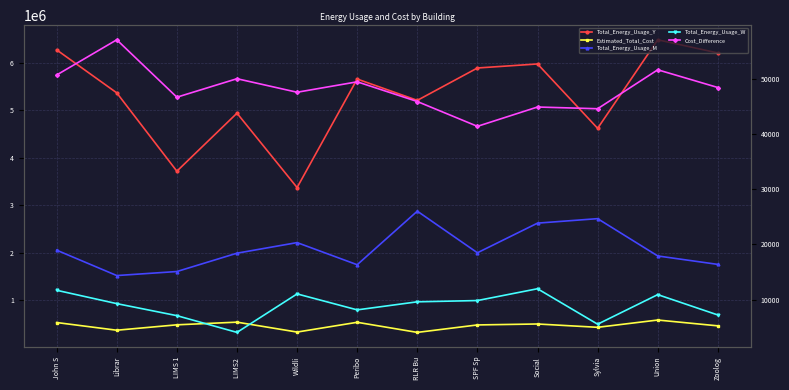

At which category does Estimated_Total_Cost reach its first local valley?

Librar